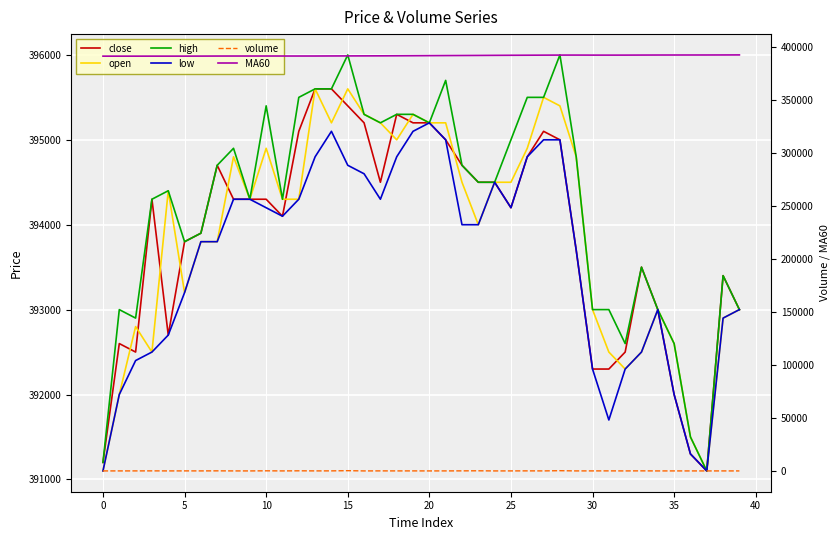

How many data points in high are above 394500?

19